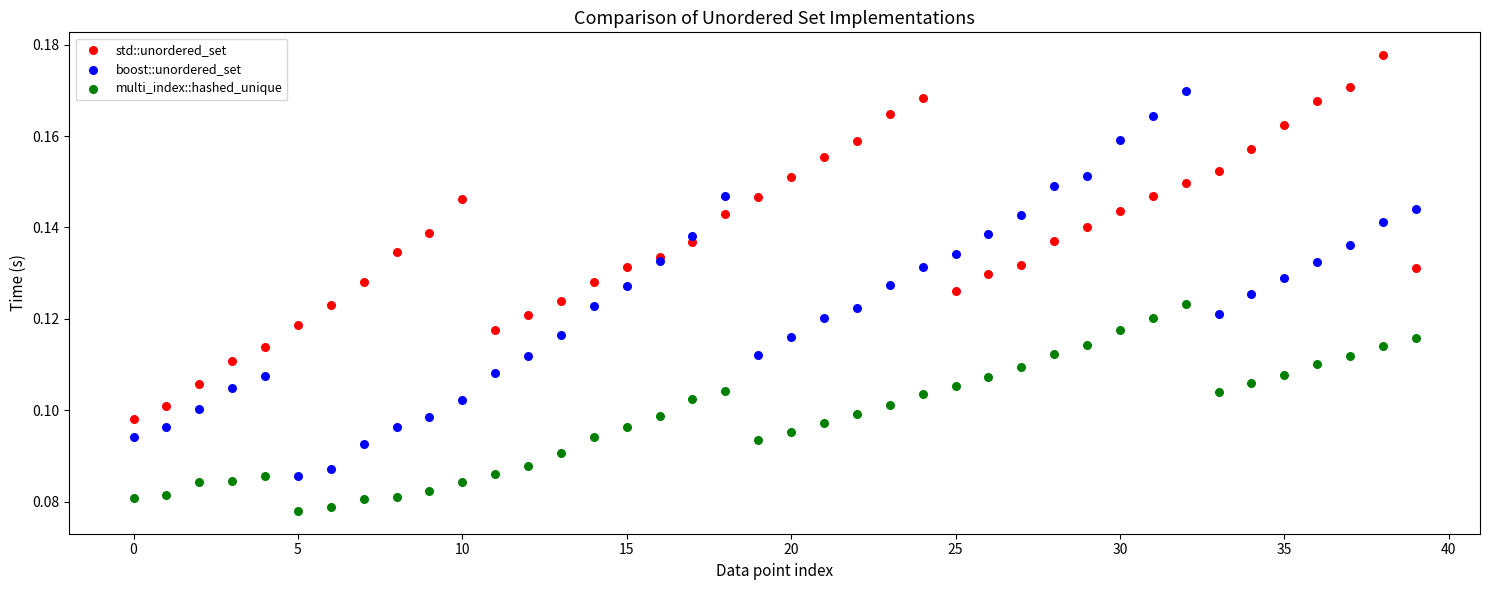

Which series contains the lowest Y value?

multi_index::hashed_unique